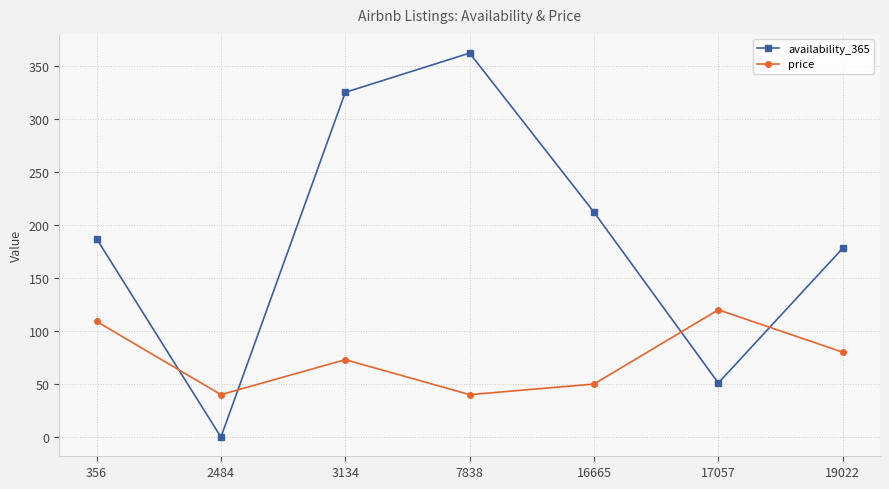

Is it true that price equals 74 at 17057?

False